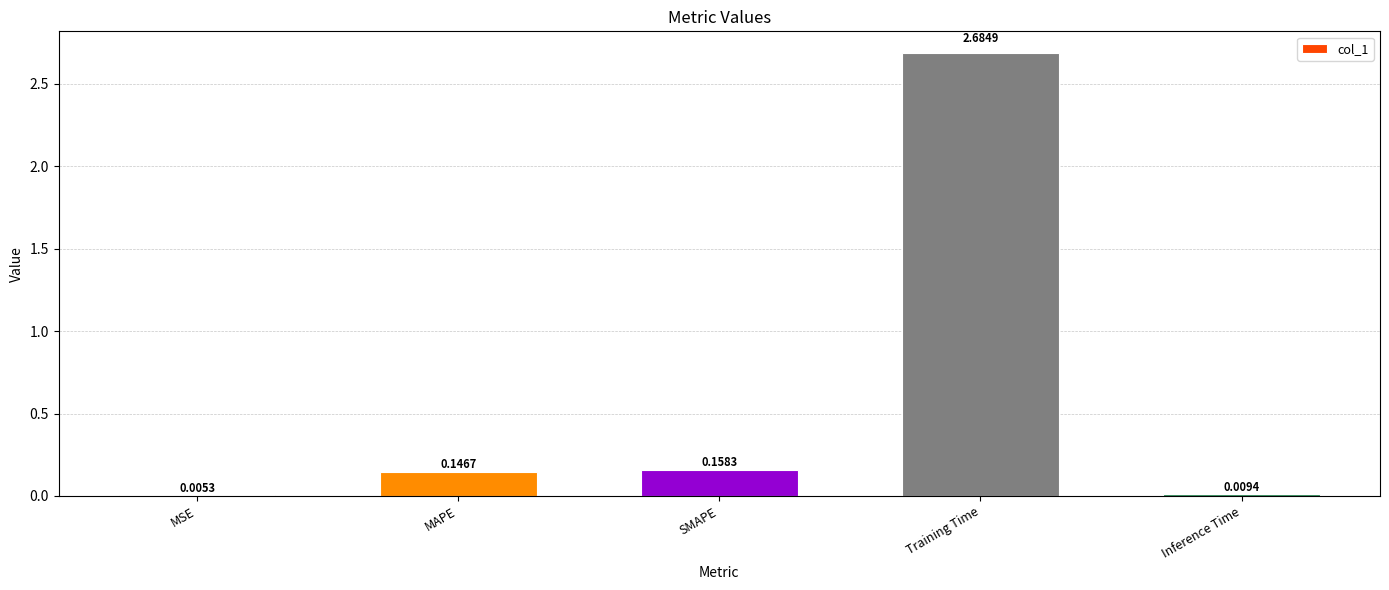

What is the sum of all values?

3.0